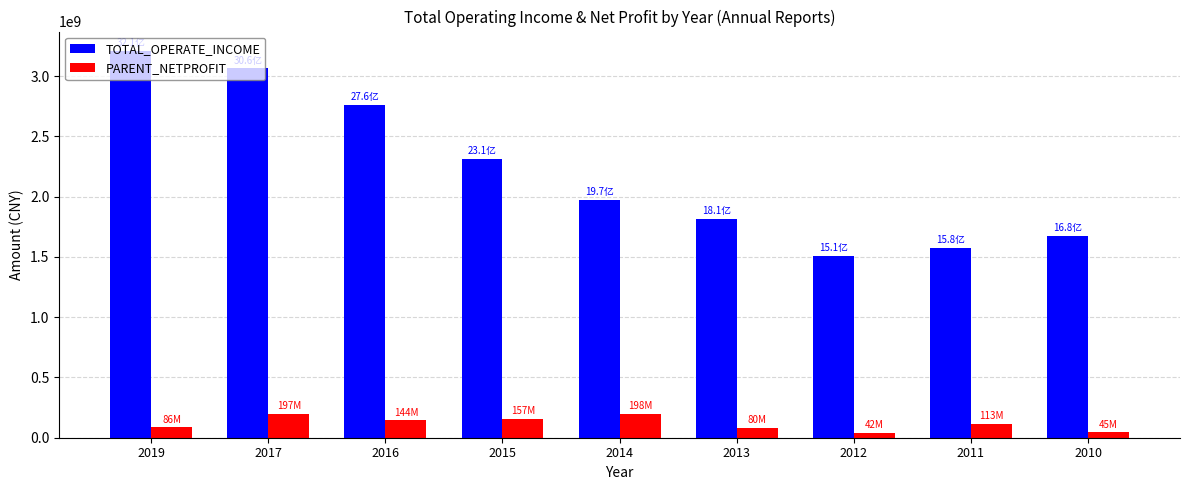

Rank the series by their maximum value, from highest to lowest.

TOTAL_OPERATE_INCOME, PARENT_NETPROFIT